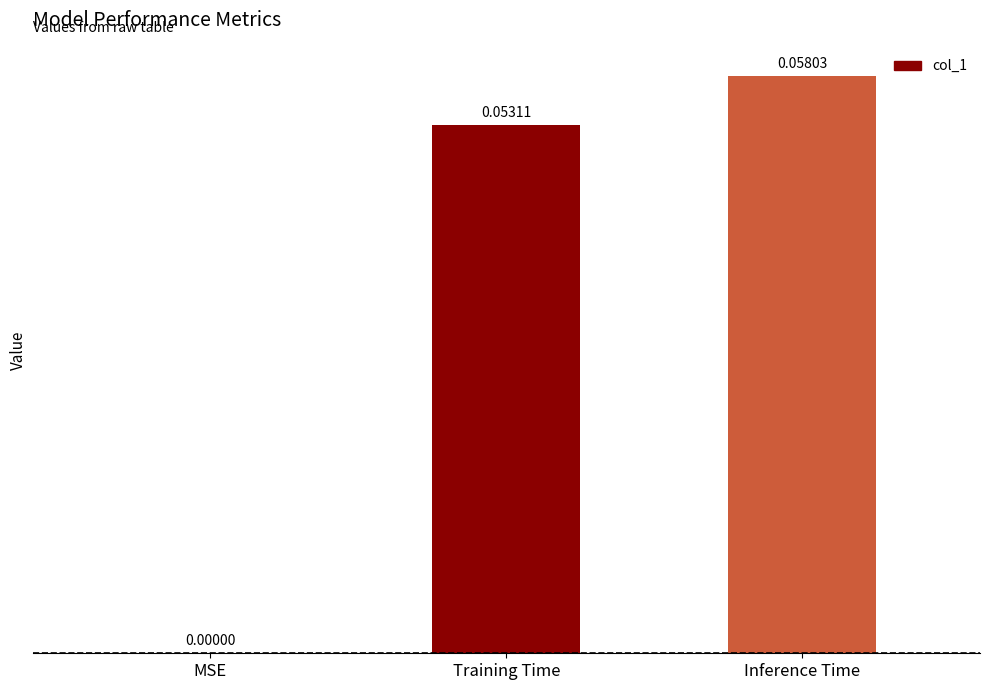

At which label is the value closest to 0?

MSE